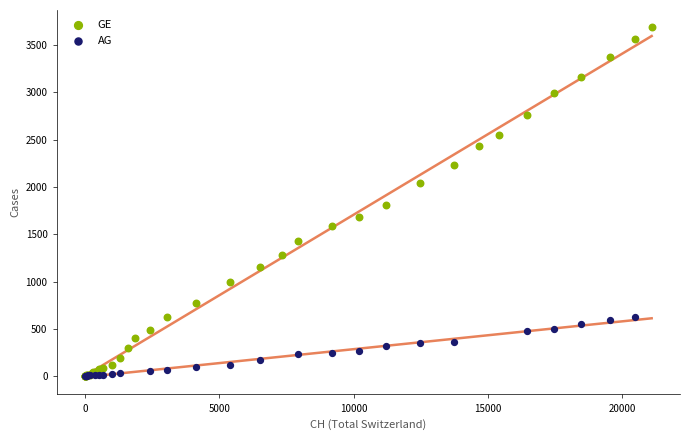

Which series reaches the maximum Y coordinate?

GE